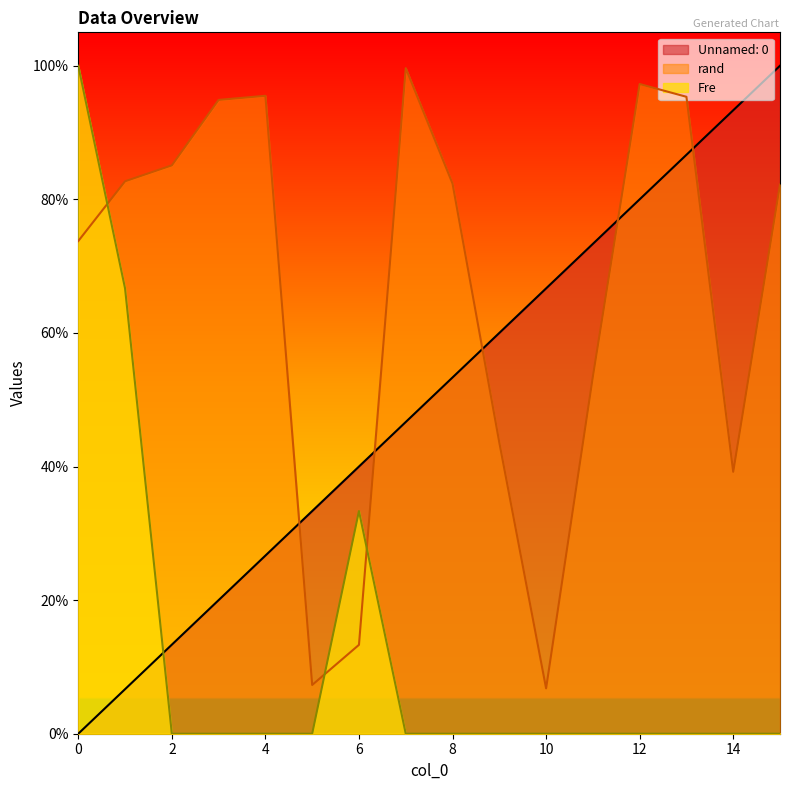

Rank the series by their maximum value, from highest to lowest.

Unnamed: 0, Fre, rand